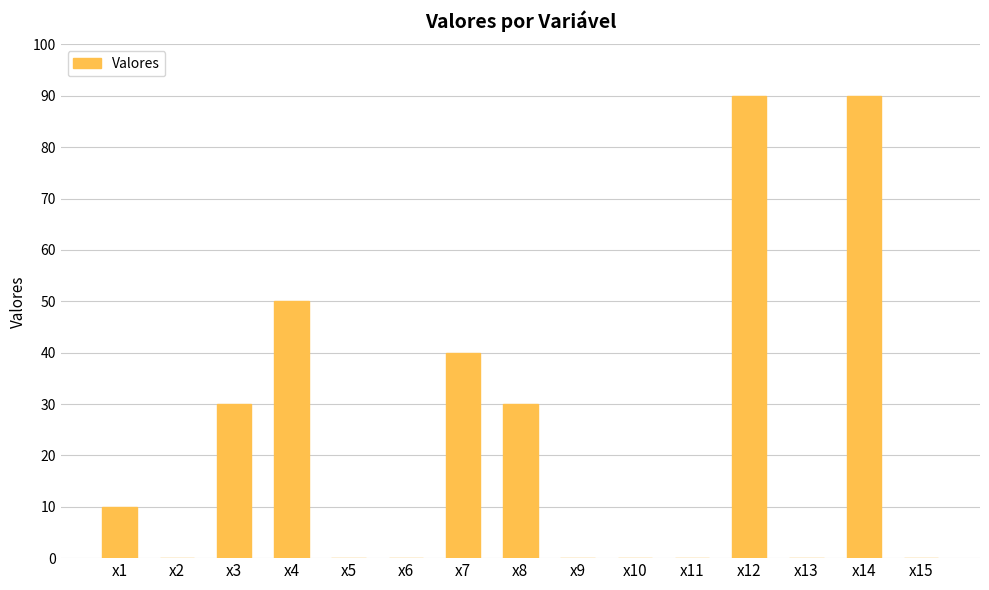

Are the bars horizontal?

No